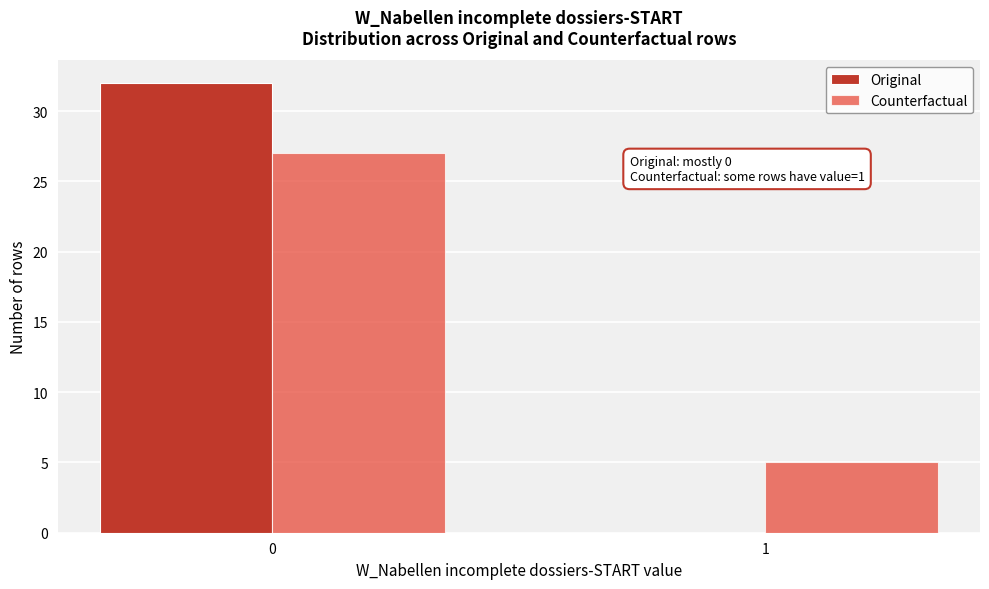

Reading left to right, list all the values displayed in this chart.

Original: 0=32	1=0
Counterfactual: 0=27	1=5